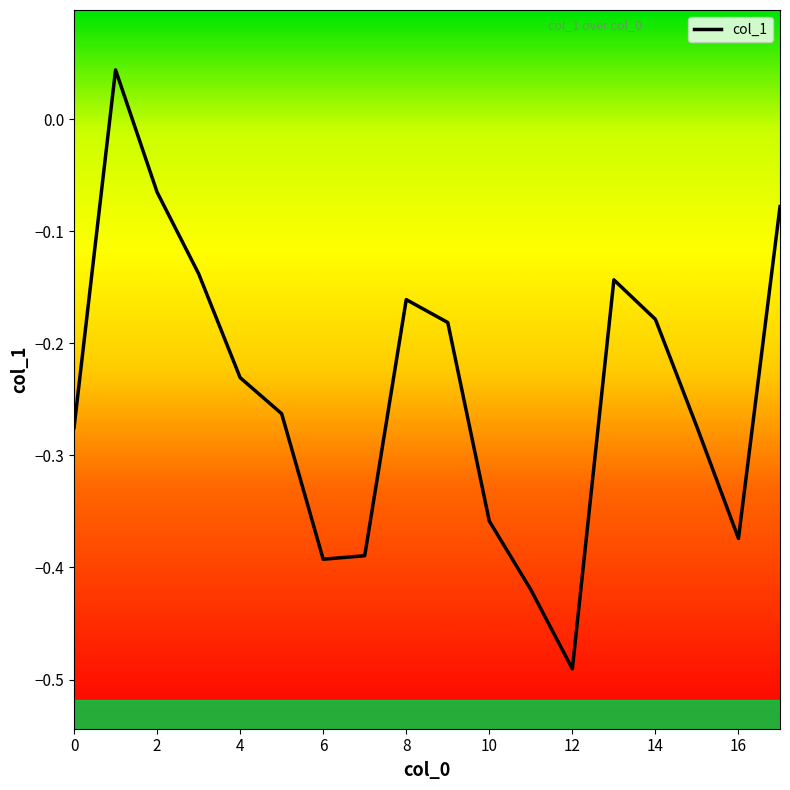

What is the difference between the maximum and minimum values?

0.5